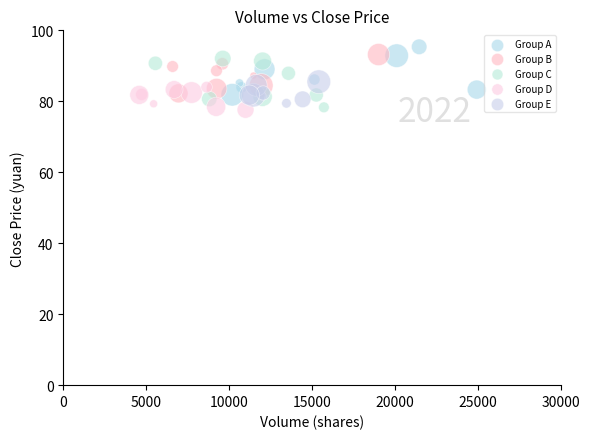

What are all the series names shown in the legend?

Group A, Group B, Group C, Group D, Group E